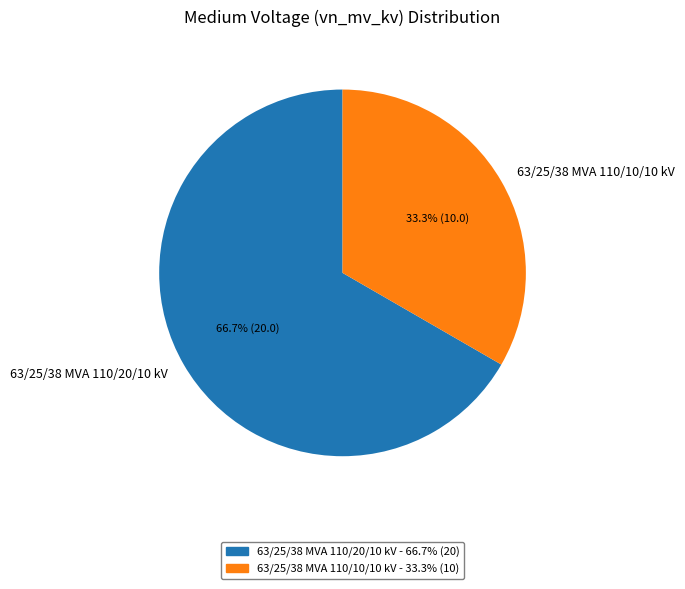

Which slice is the largest?

63/25/38 MVA 110/20/10 kV